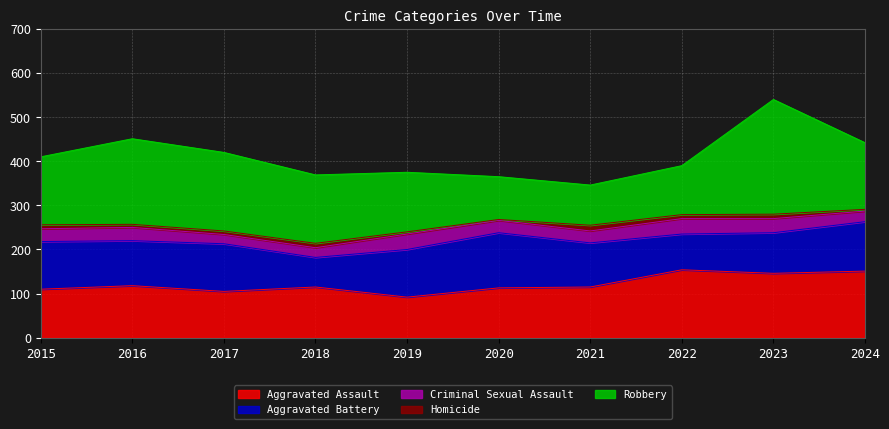

At 2021, list the series in order from smallest to largest.

Homicide, Criminal Sexual Assault, Robbery, Aggravated Battery, Aggravated Assault